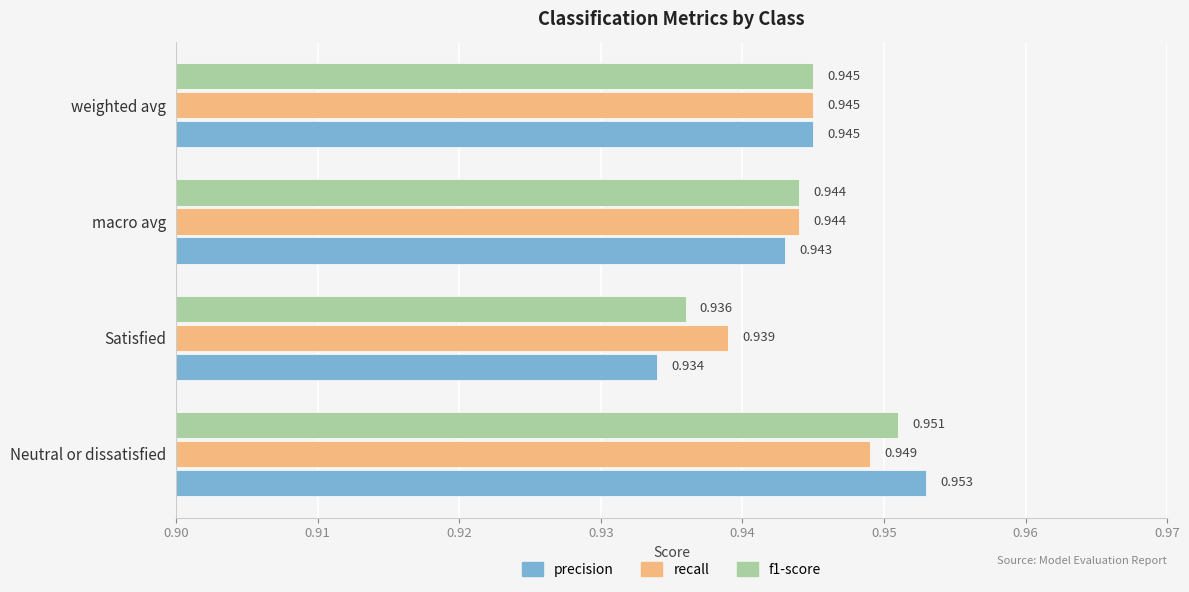

Which series has the largest total across all categories?

recall